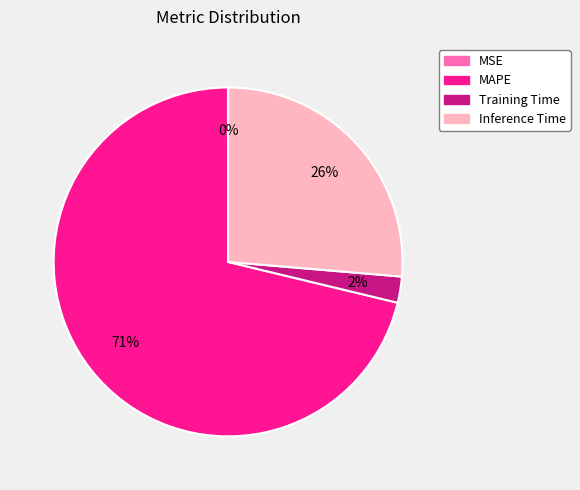

Is the sum of MAPE and Training Time greater than half?

Yes